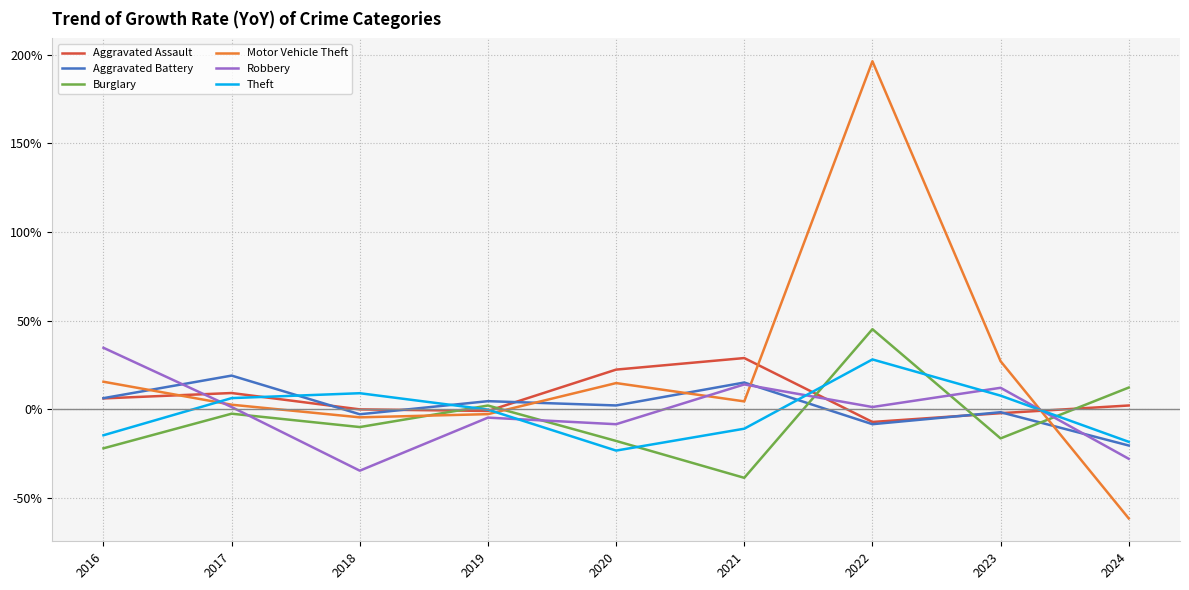

What are all the series names shown in the legend?

Aggravated Assault, Aggravated Battery, Burglary, Motor Vehicle Theft, Robbery, Theft